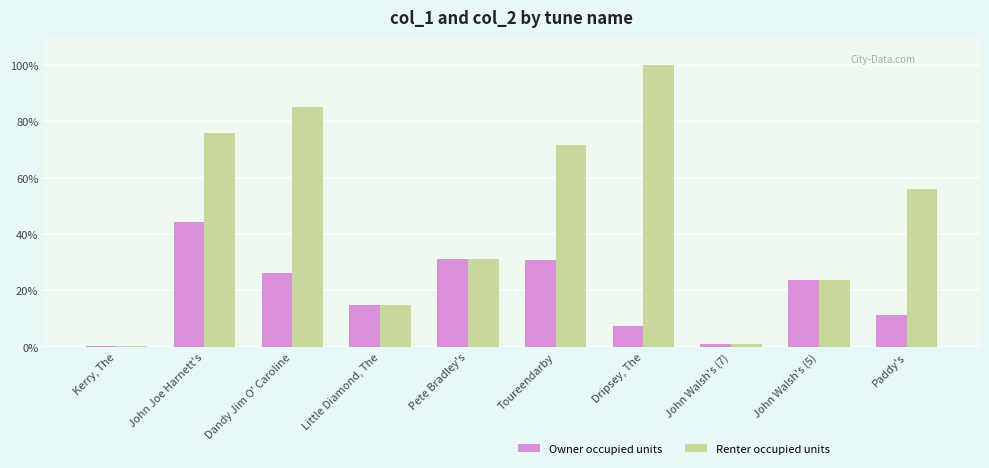

Which series changed the most between John Walsh's (5) and Paddy's?

Renter occupied units